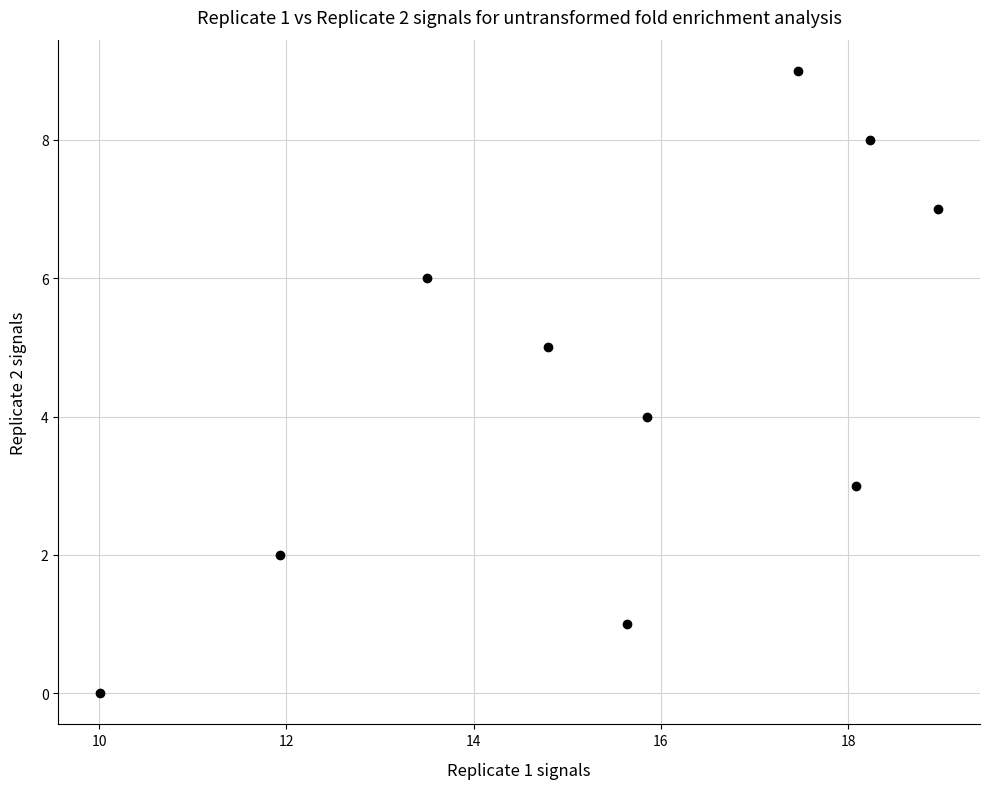

What is the range of Y values (max minus min)?

9